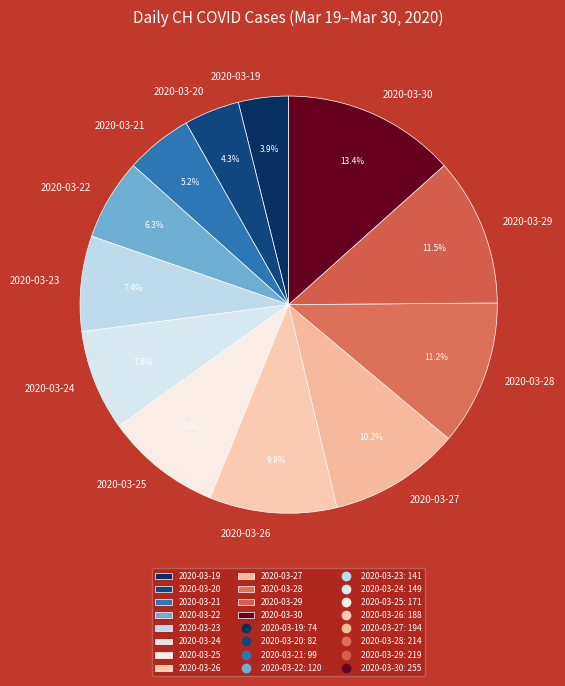

To the nearest percent, what is the average slice percentage?

8%